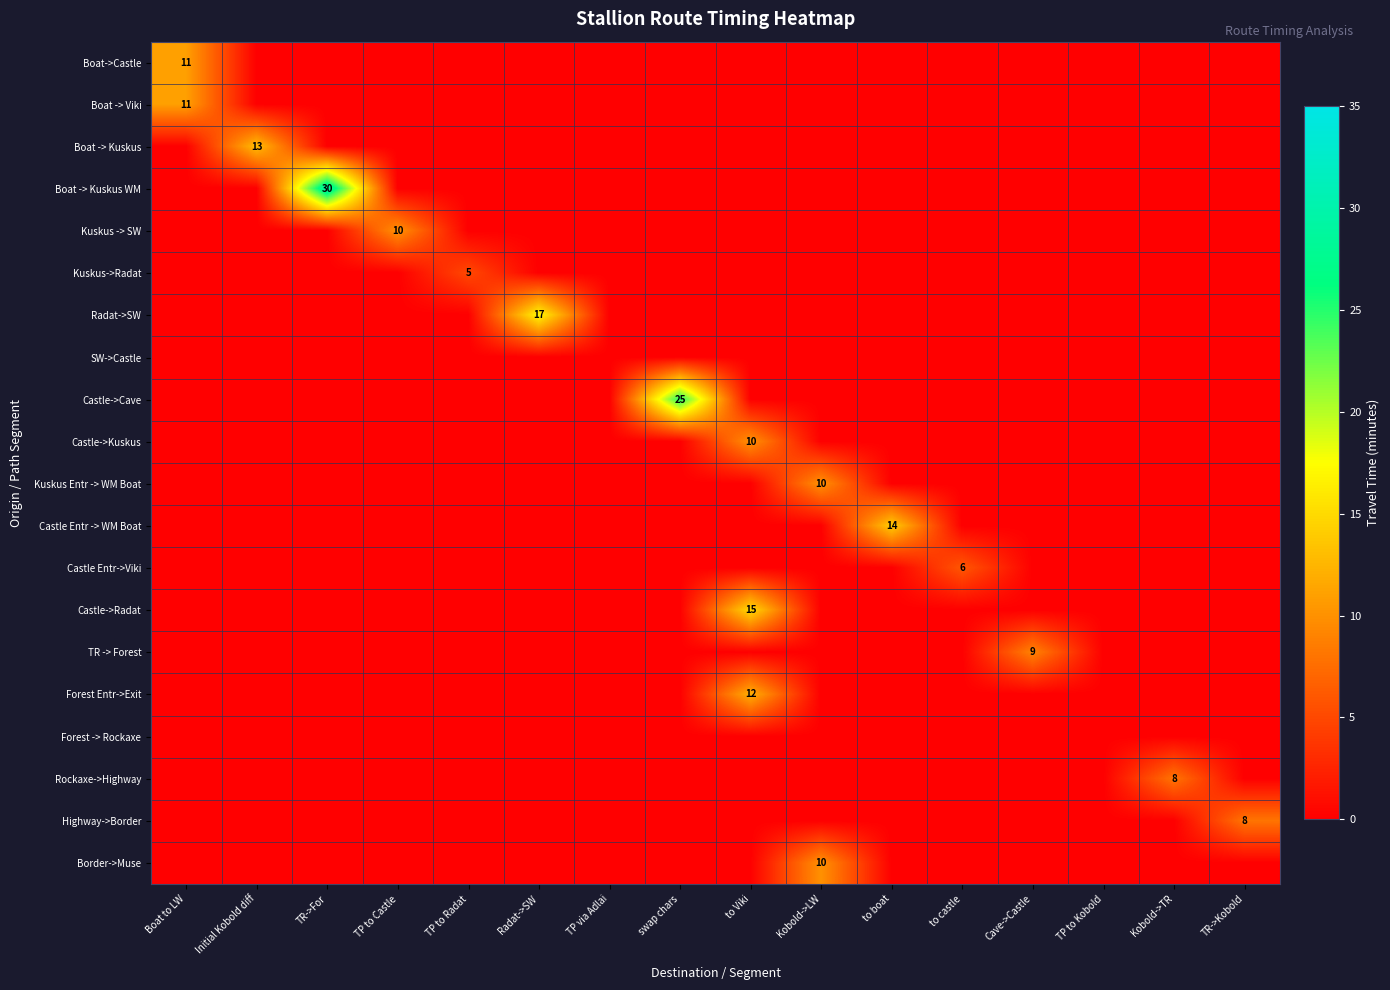

The value of Highway->Border at TR->Kobold is 11. True or false?

False